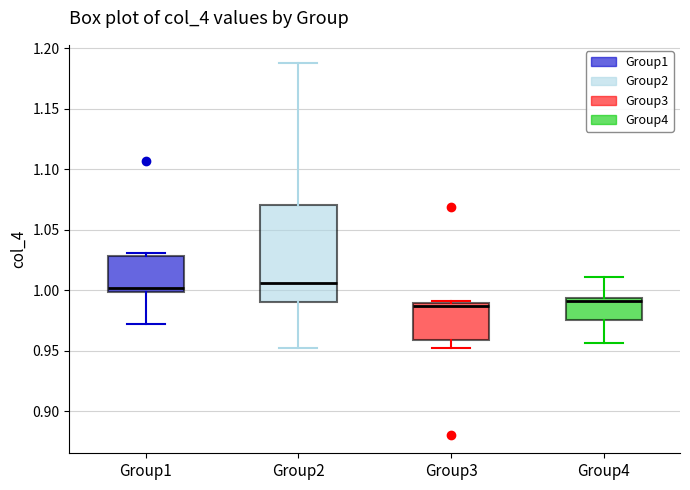

Reading left to right, read every box against the y-axis: the position of its median line, the range the box covers, and the ends of its whiskers. The values are not printed on the chart, so give them approximately, as read against the axis.

Group1: median 1.000 (just above the box's lower edge), box 1.000 to 1.030, whiskers 0.970 to 1.030 (just above the box's upper edge)
Group2: median 1.005, box 0.990 to 1.070, whiskers 0.955 to 1.185
Group3: median 0.985, box 0.960 to 0.990, whiskers 0.955 to 0.990 (just above the box's upper edge)
Group4: median 0.990, box 0.975 to 0.995, whiskers 0.955 to 1.010